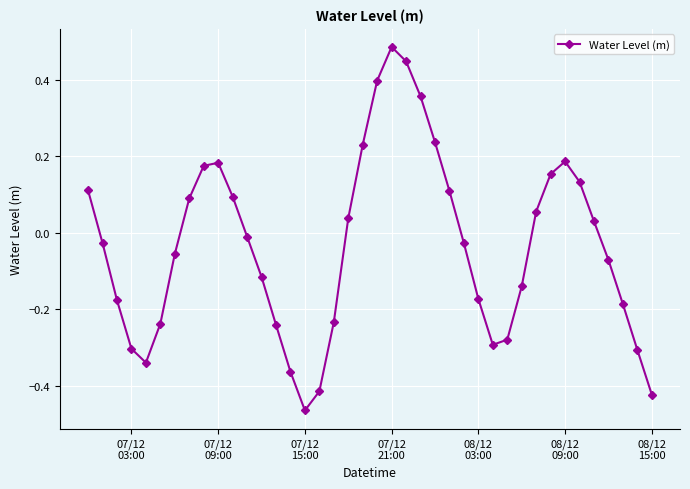

True or false: there are more than 0 points higher than both neighbors.

True